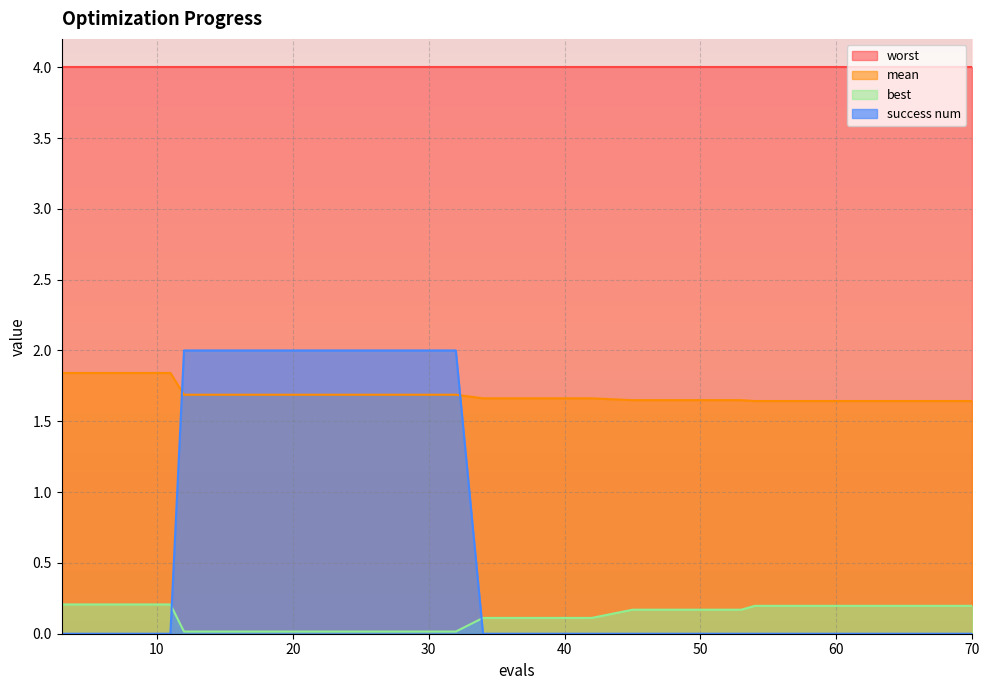

True or false: best and mean intersect in this chart.

False